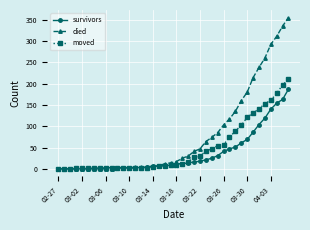

Rank the series by their average value, from lowest to highest.

survivors, moved, died